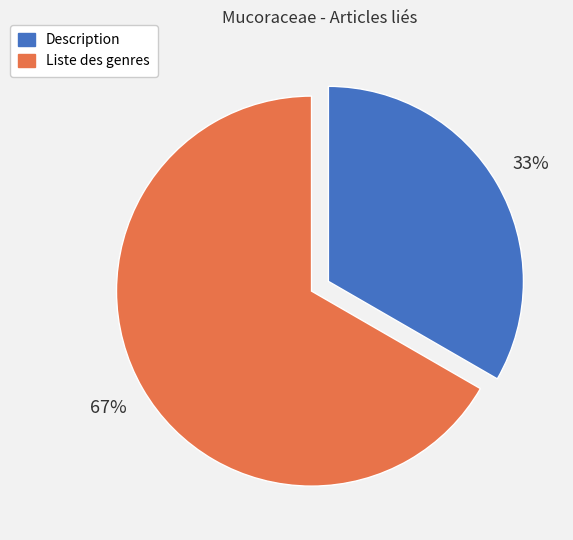

What is the majority slice?

Liste des genres